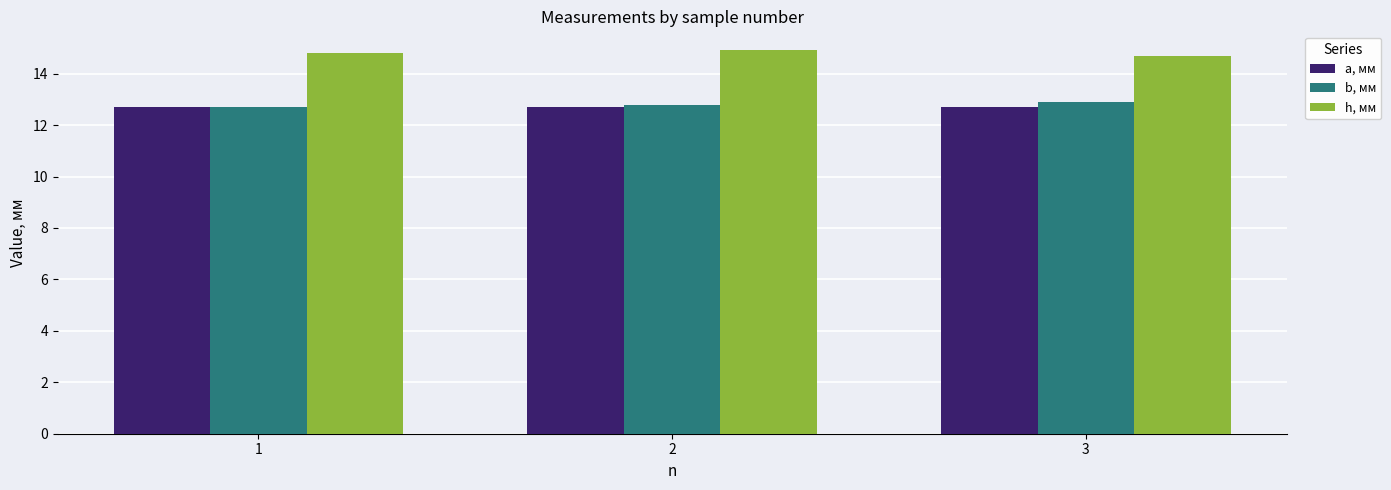

What is the greatest value displayed?

14.9